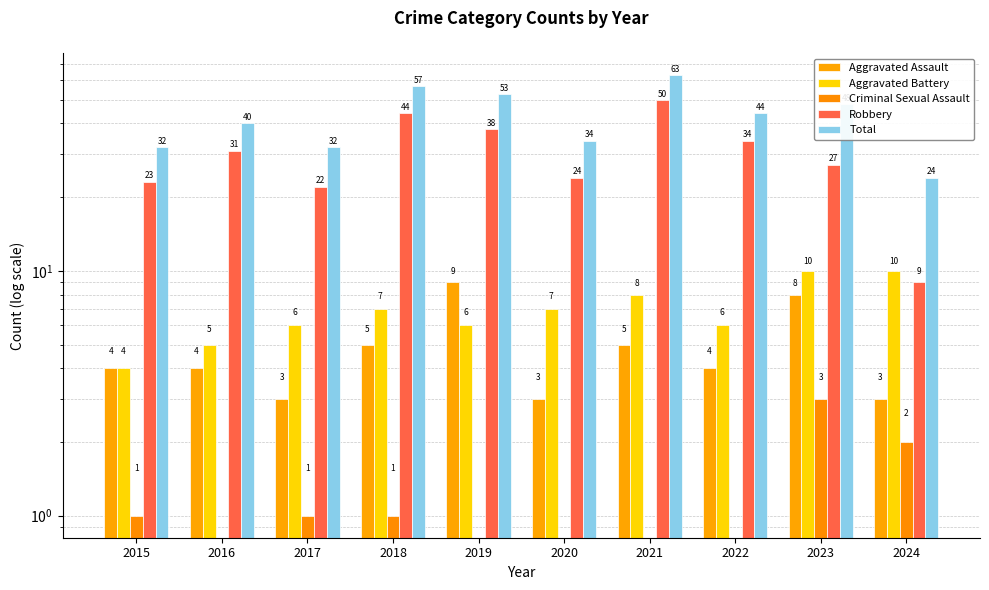

What is the spread (max minus min) of values at 2023?

45